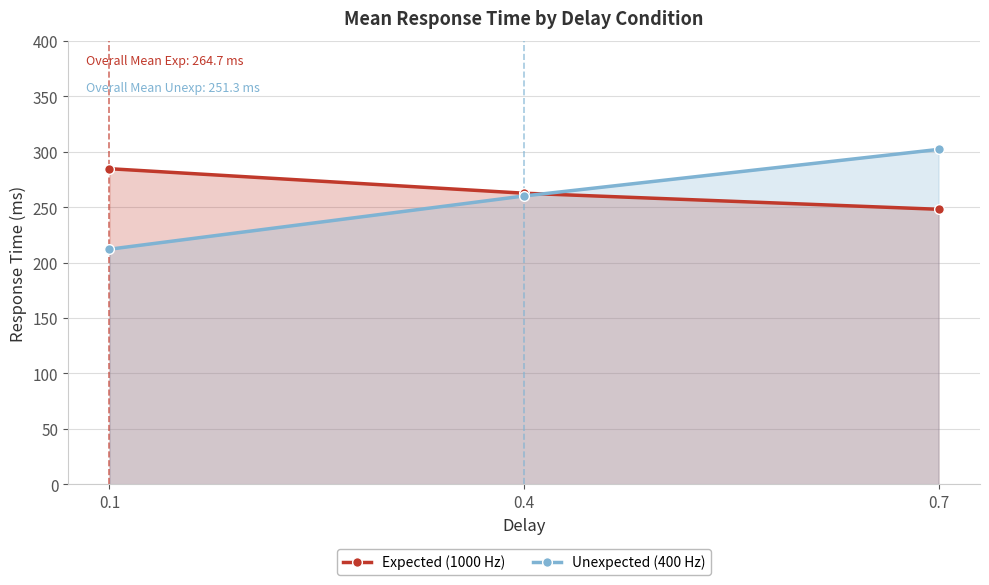

At which label does Unexpected (400 Hz) first exceed 260?

0.7